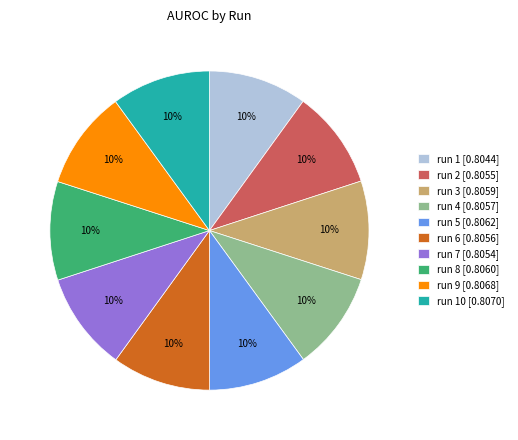

What percentage is the run 3 [0.8059] slice, to the nearest percent?

10%